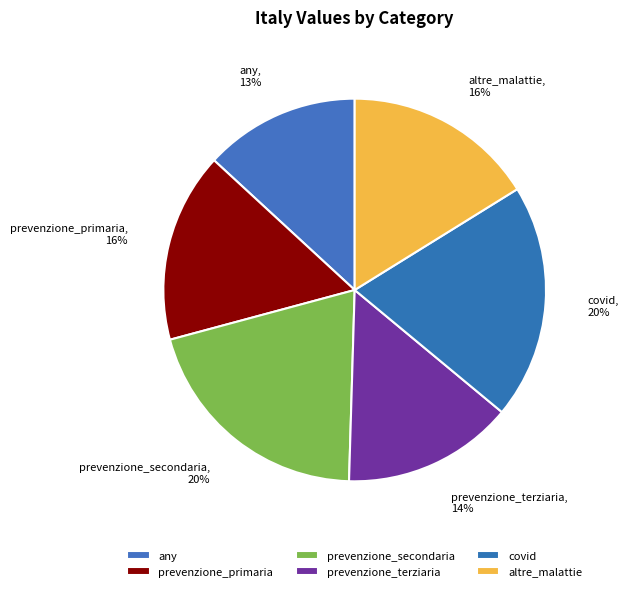

To the nearest percent, what is the combined percentage of altre_malattie and prevenzione_primaria?

32%